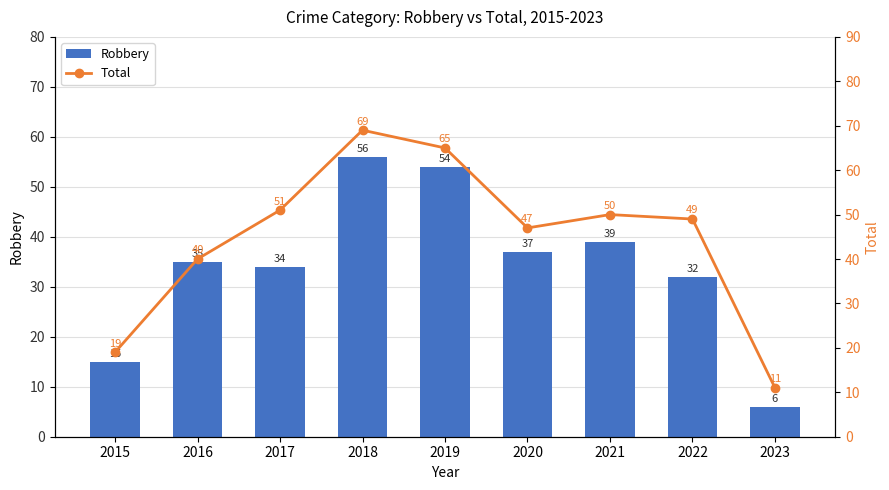

Reading left to right, extract all data points from this chart.

Robbery: 2015=15	2016=35	2017=34	2018=56	2019=54	2020=37	2021=39	2022=32	2023=6
Total: 2015=19	2016=40	2017=51	2018=69	2019=65	2020=47	2021=50	2022=49	2023=11